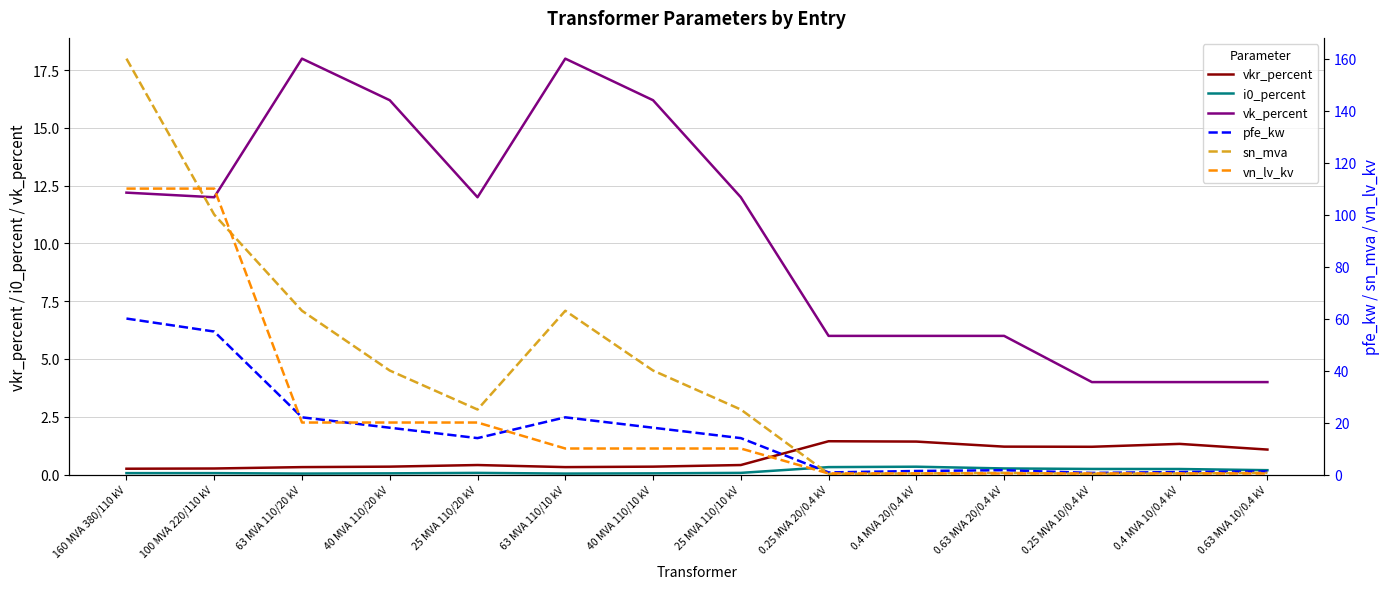

What position from the right is 63 MVA 110/10 kV?

9